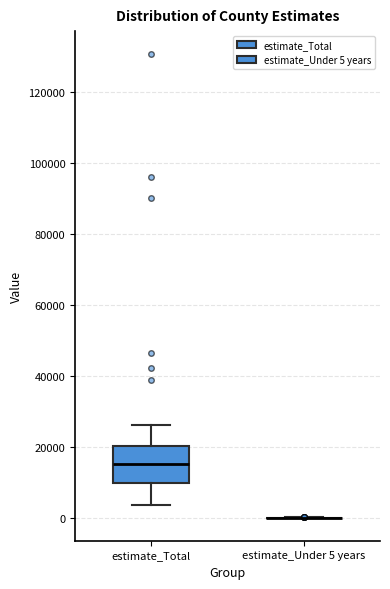

Where is the lower edge of the box for estimate_Total on the y-axis? The values are not printed on the chart, so give them approximately, as read against the axis.

10000